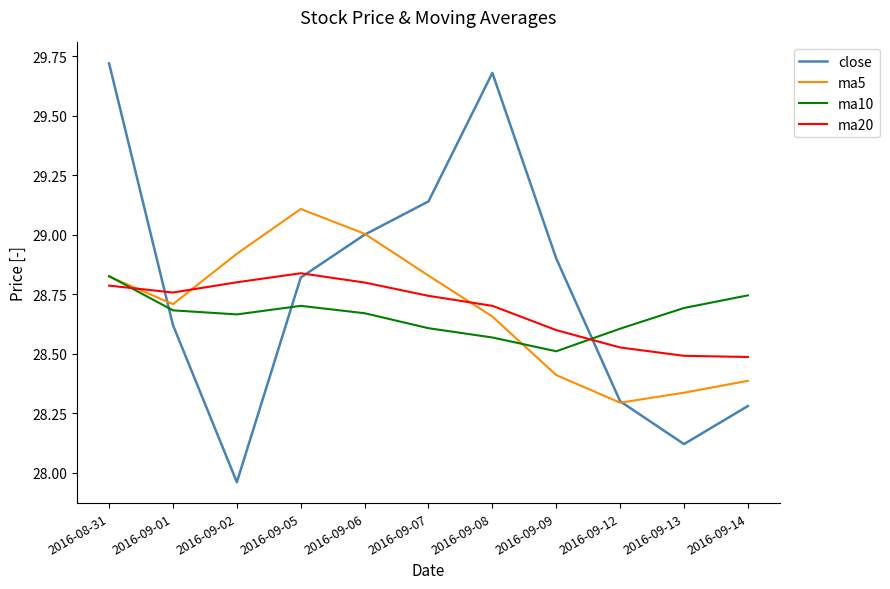

What position from the left is 2016-09-09?

8